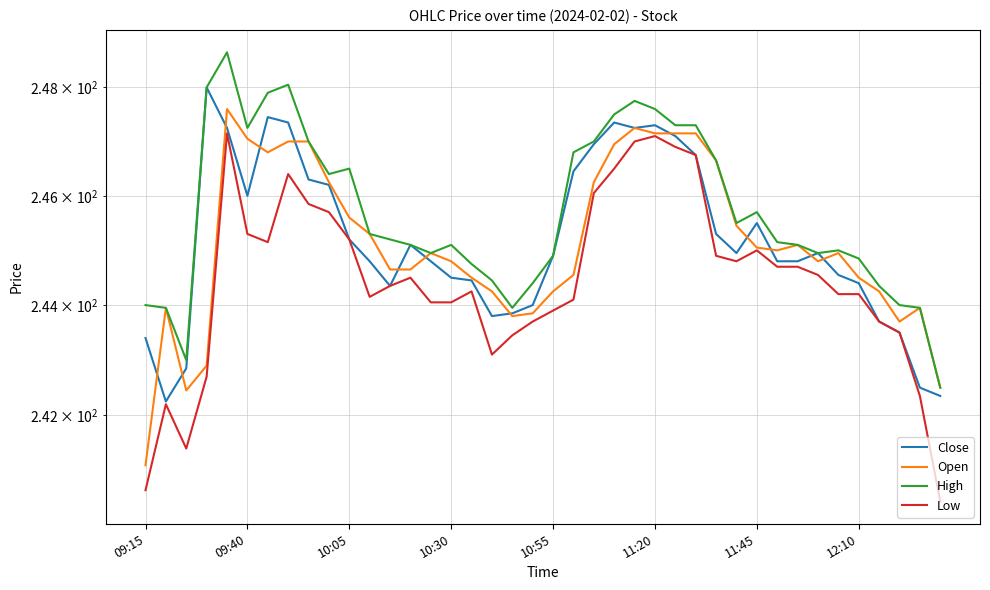

What is the average value of the Open series?

245.1